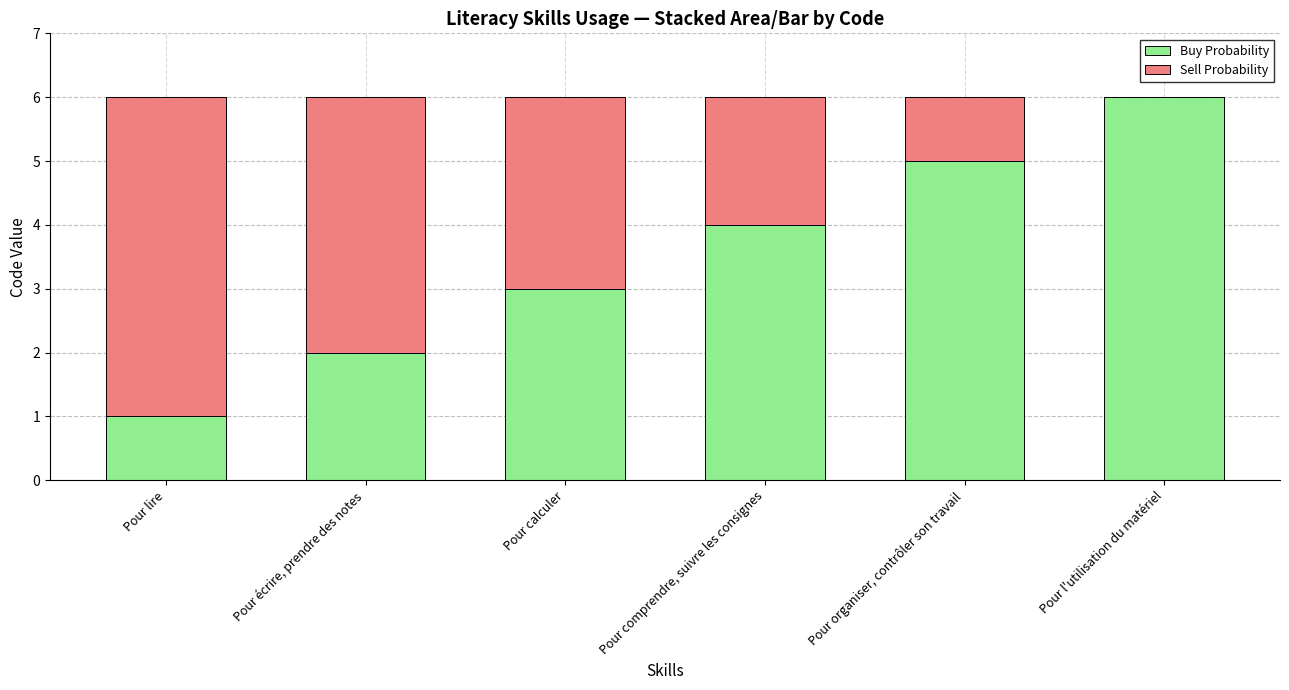

Reading left to right, what are the values for Buy Probability?

Pour lire=1	Pour écrire, prendre des notes=2	Pour calculer=3	Pour comprendre, suivre les consignes=4	Pour organiser, contrôler son travail=5	Pour l'utilisation du matériel=6